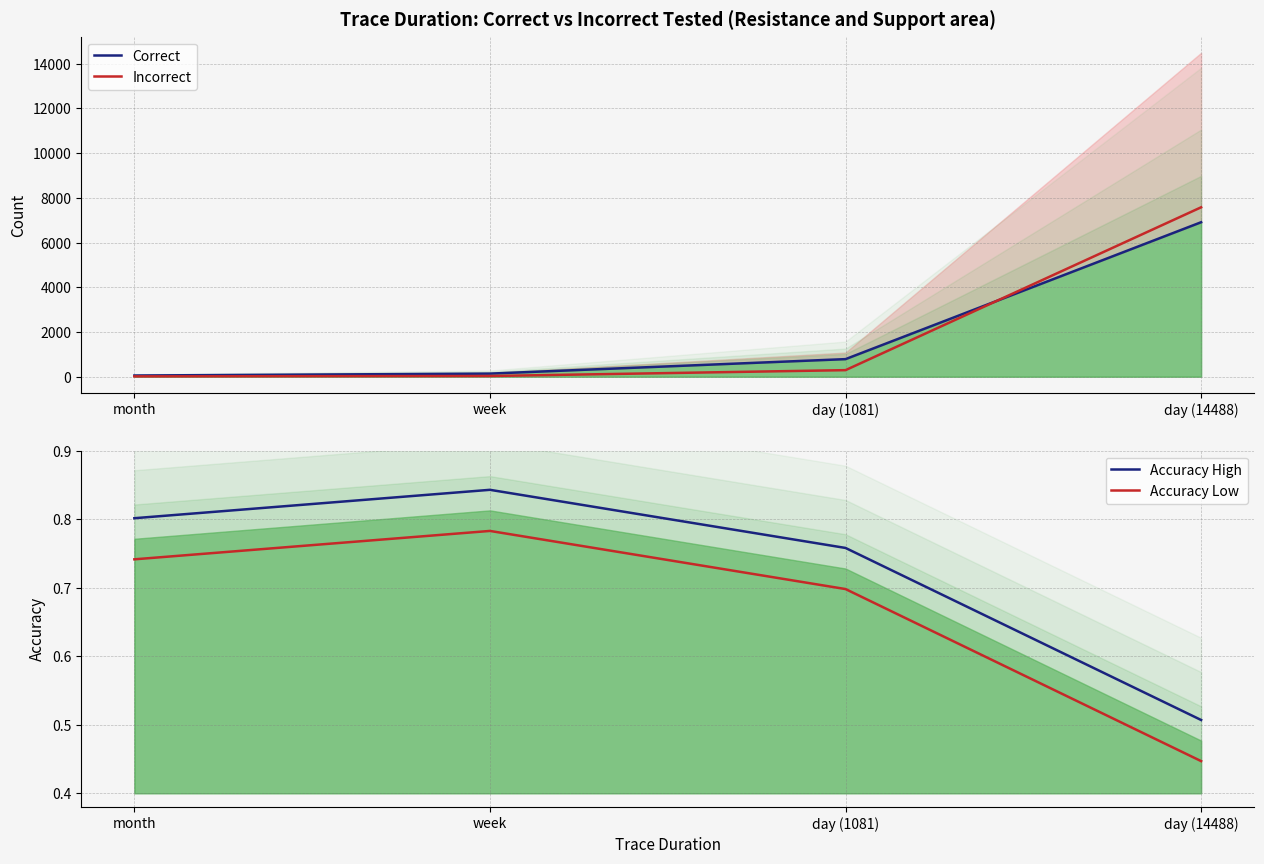

Reading right to left, list all the values displayed in this chart.

Correct: 6910.0	787.0	139.0	54.0
Incorrect: 7578.0	294.0	32.0	16.0
Accuracy High: 0.5	0.8	0.8	0.8
Accuracy Low: 0.4	0.7	0.8	0.7